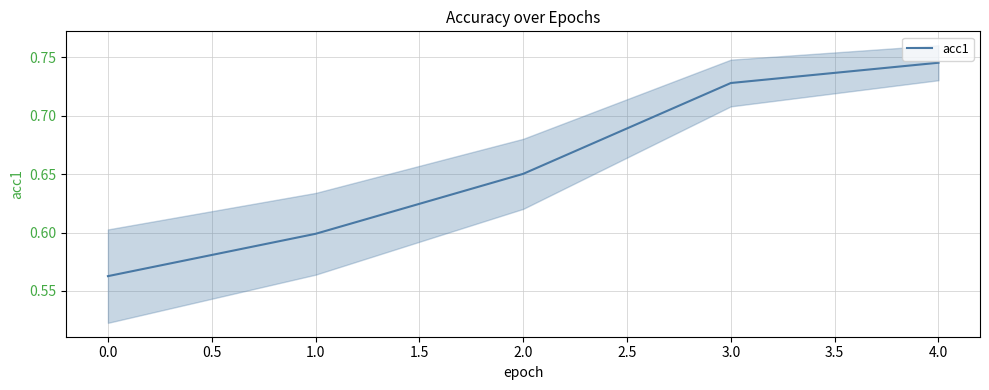

What is the smallest value displayed?

0.6